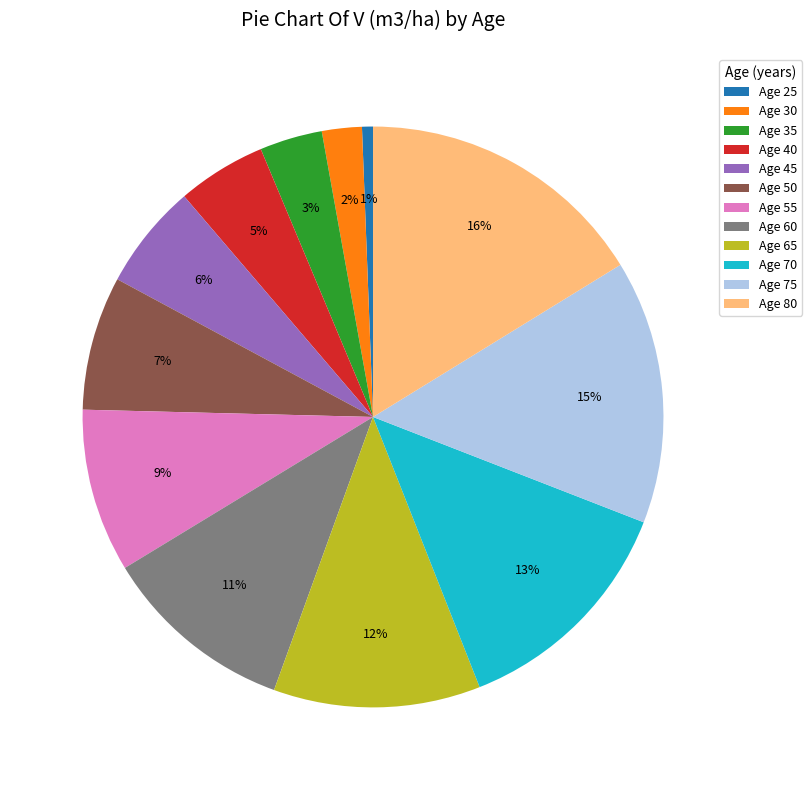

Which category has the biggest portion of the pie?

Age 80